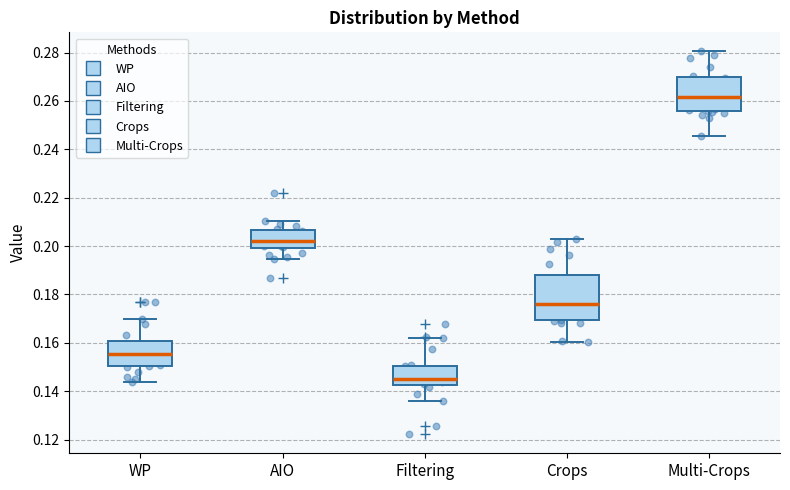

Which box's median line is the highest?

Multi-Crops